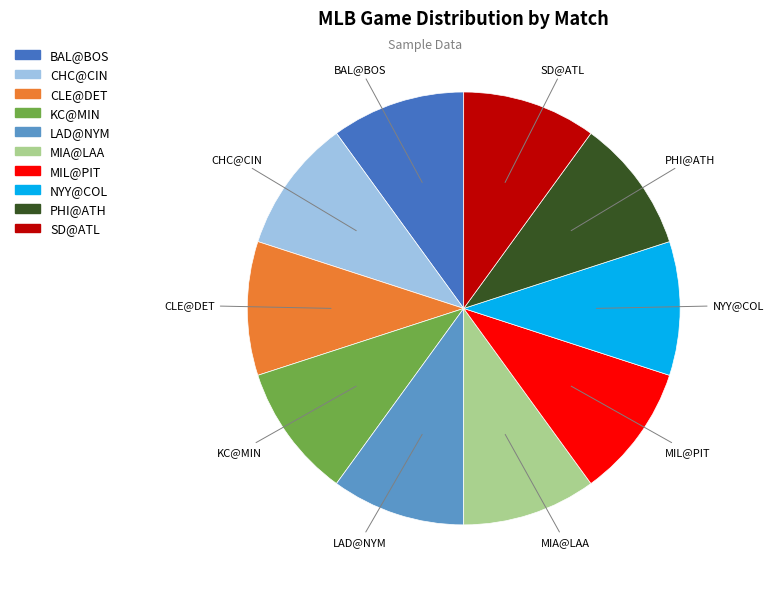

Is SD@ATL the majority of the pie?

No